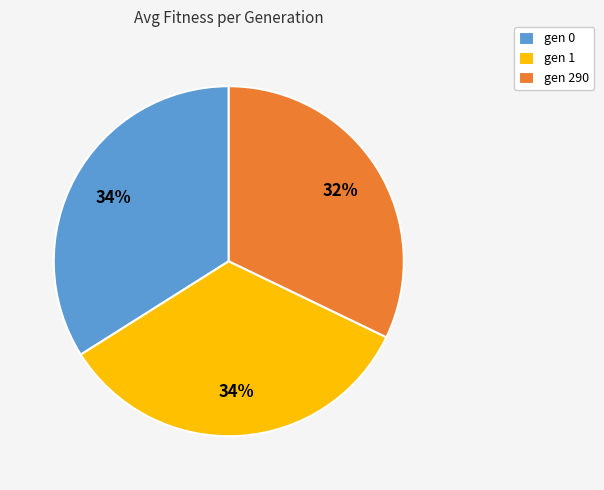

Is there any slice that represents more than half of the pie?

No